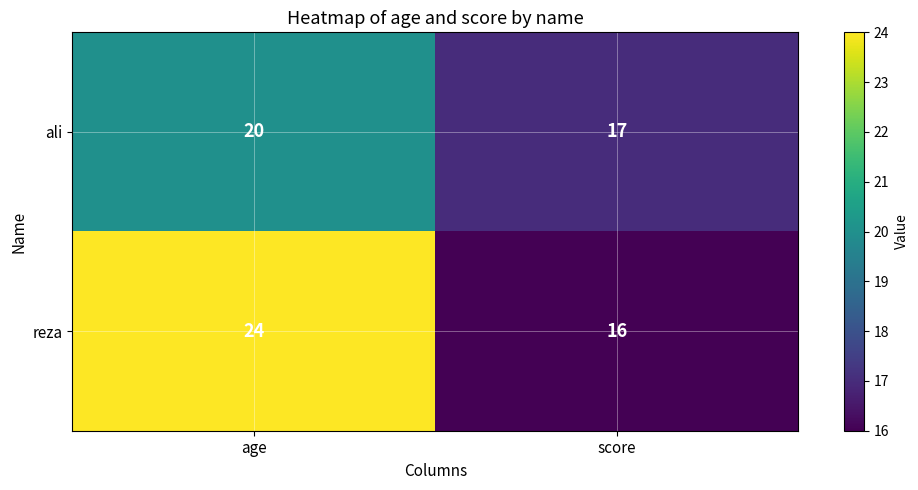

How many categories are shown in the chart?

2